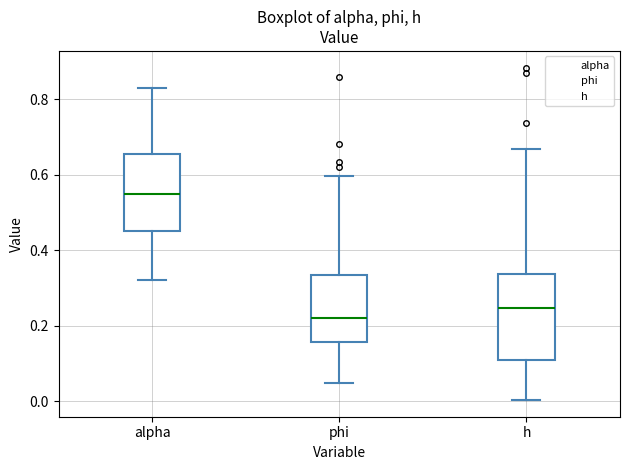

Reading left to right, read every box against the y-axis: the position of its median line, the range the box covers, and the ends of its whiskers. The values are not printed on the chart, so give them approximately, as read against the axis.

alpha: median 0.56, box 0.46 to 0.66, whiskers 0.32 to 0.82
phi: median 0.22, box 0.16 to 0.34, whiskers 0.04 to 0.60
h: median 0.24, box 0.12 to 0.34, whiskers 0.00 to 0.66